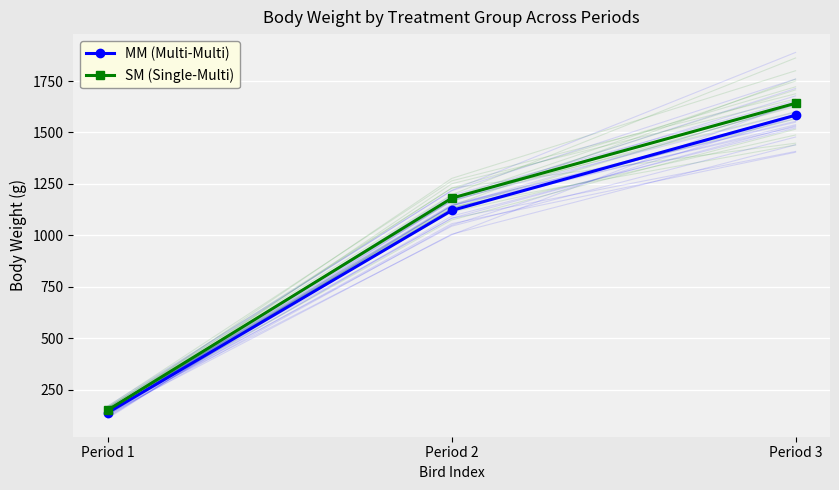

True or false: SM (Single-Multi) has a value of 2638.3 at Period 3.

False